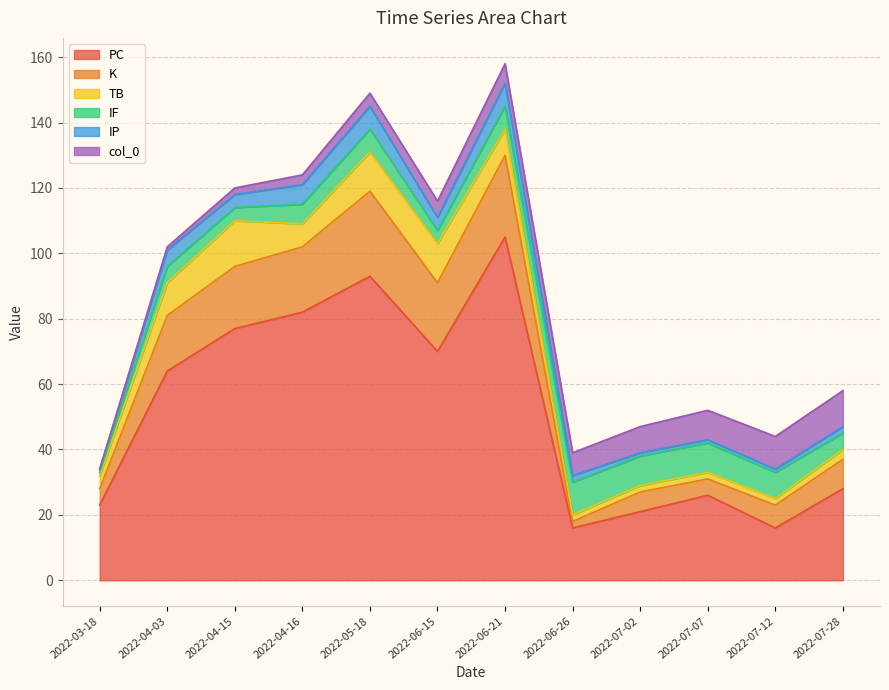

Does the chart display data point markers on the line(s)?

No